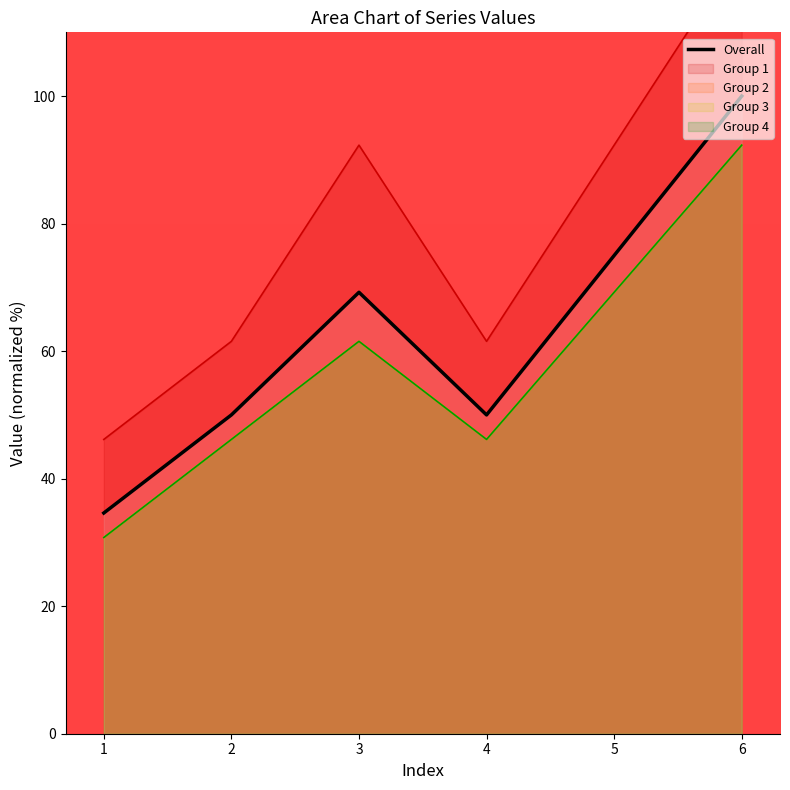

What is the difference between the maximum and second lowest values?

50.0